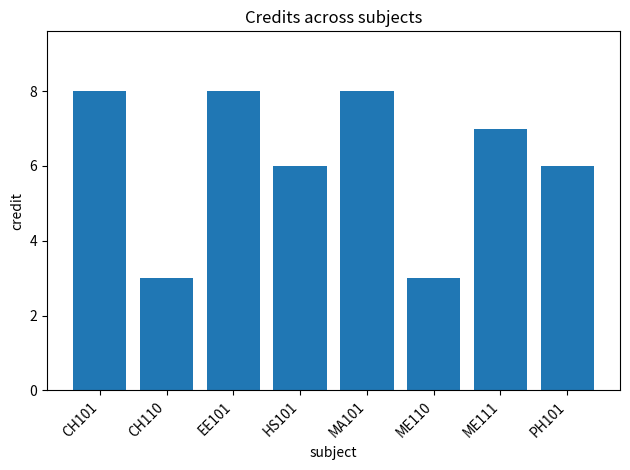

What position from the left is ME111?

7